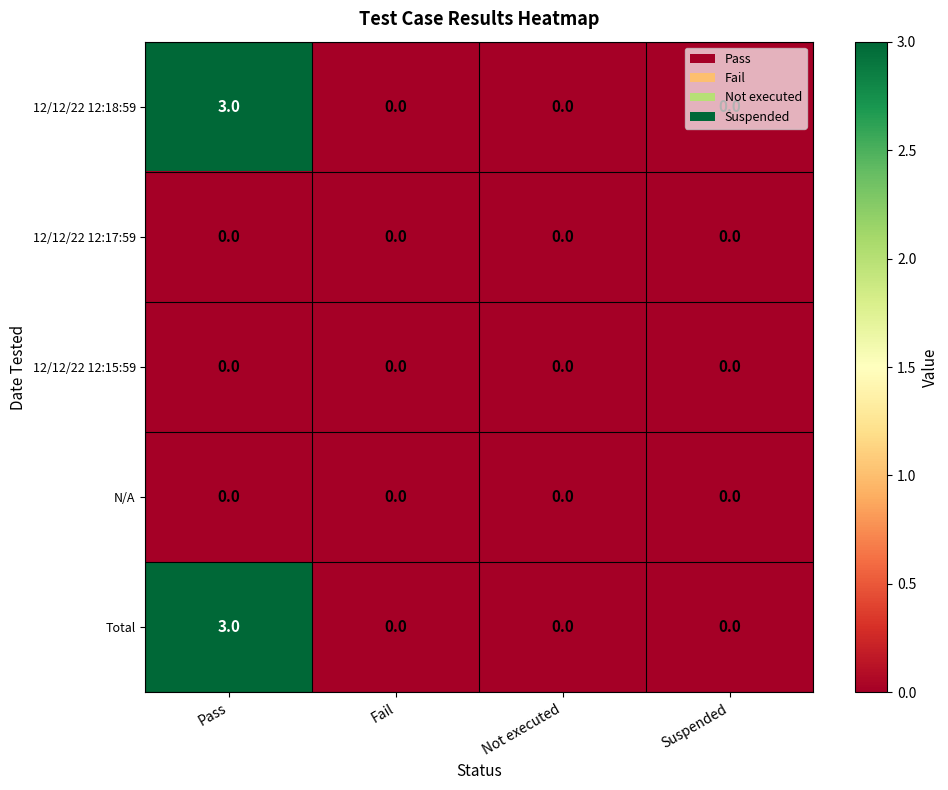

Is it true that Total equals 0 at Suspended?

True